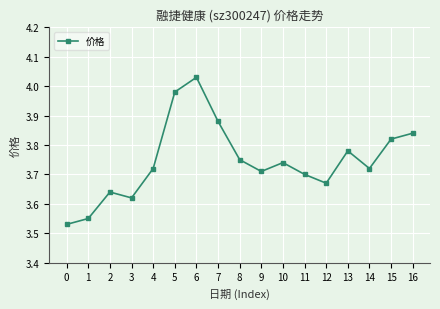

What is the sum of all values?

63.7